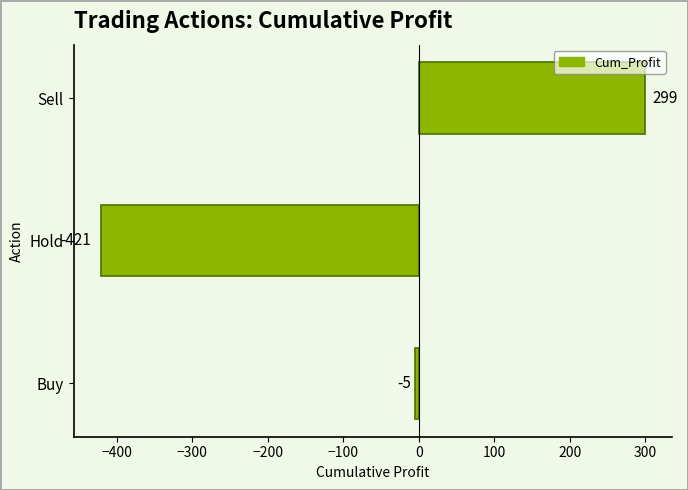

Which label corresponds to the largest value in the chart?

Sell